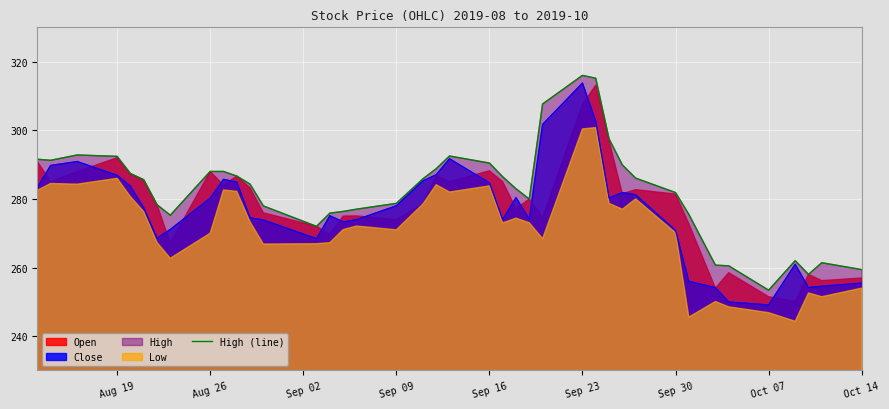

How many values exceed 285?

20